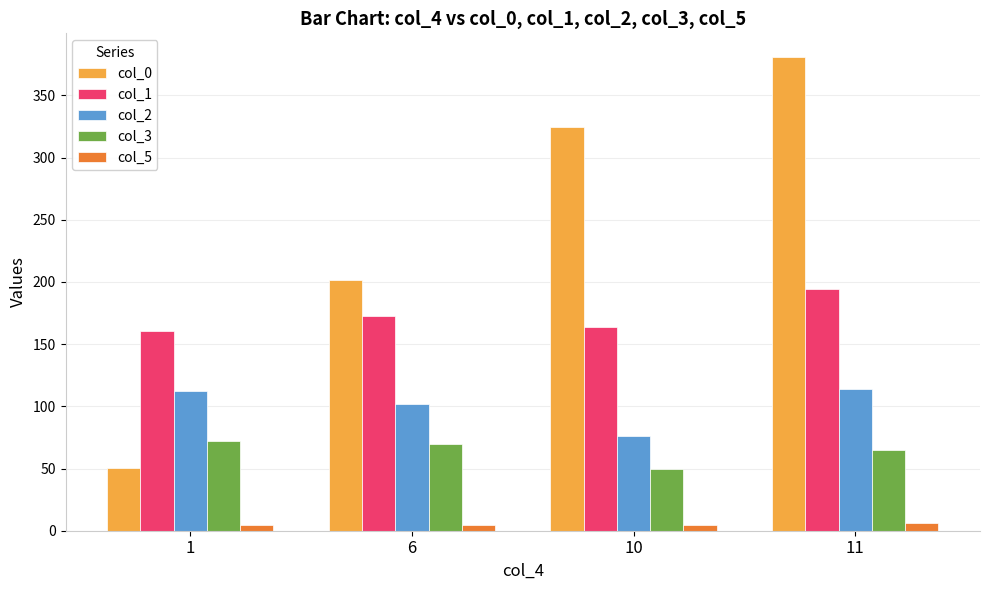

The value of col_2 at 11 is 113.8. True or false?

True